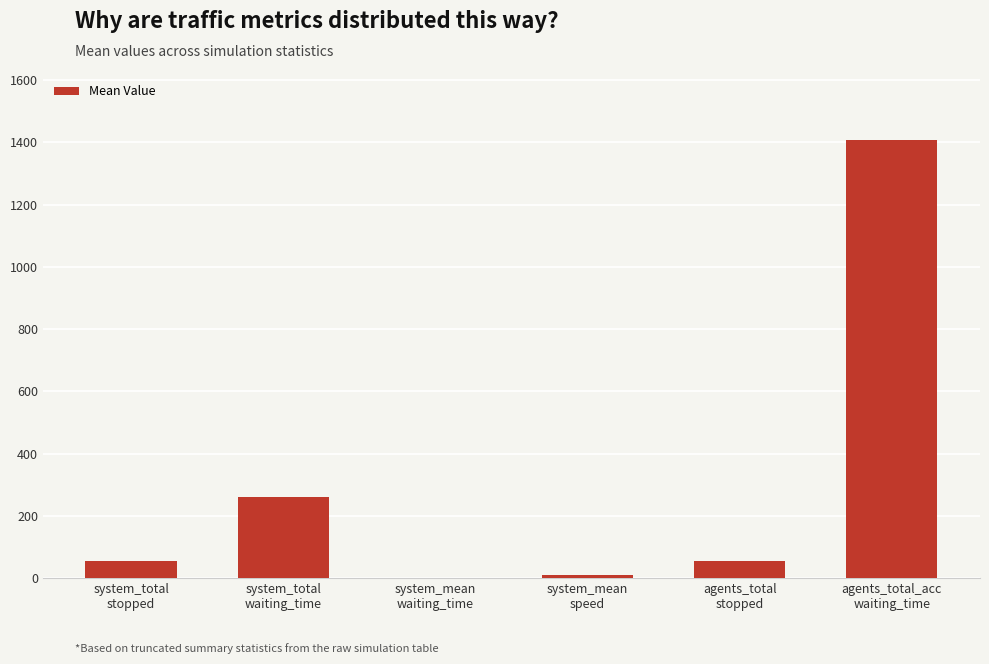

What is the greatest value displayed?

1408.7